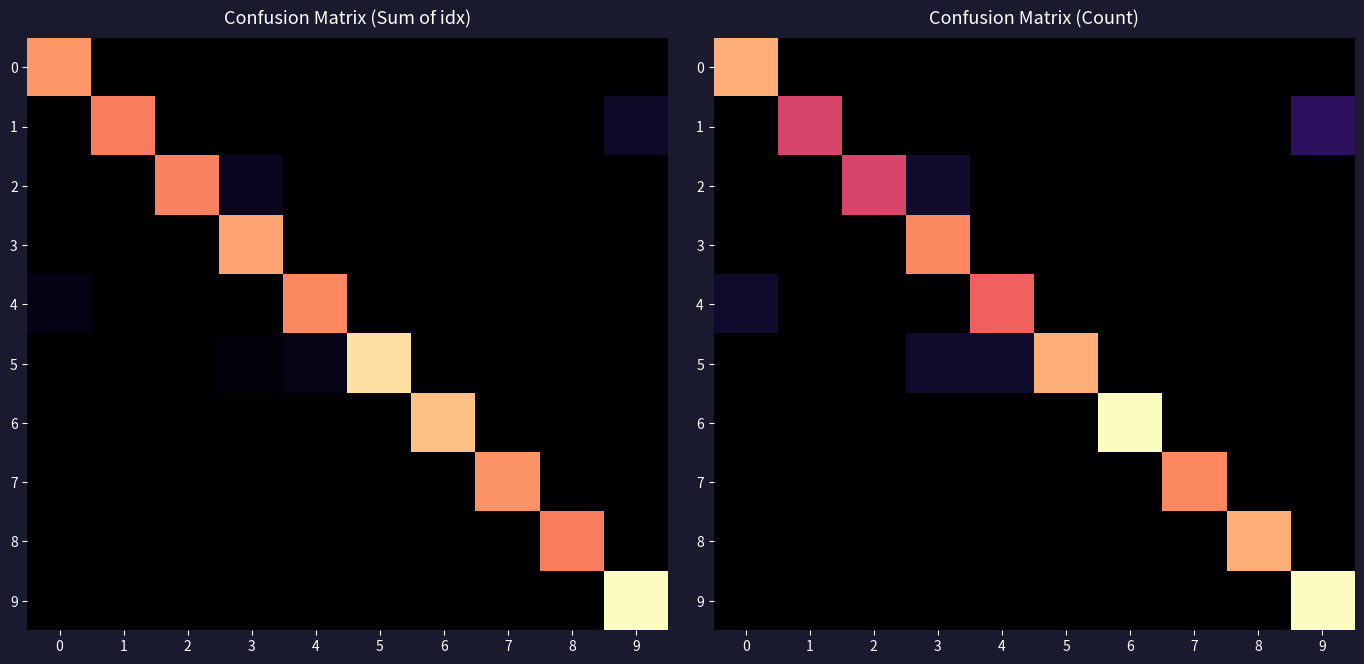

At how many categories does at least one series exceed 1?

10